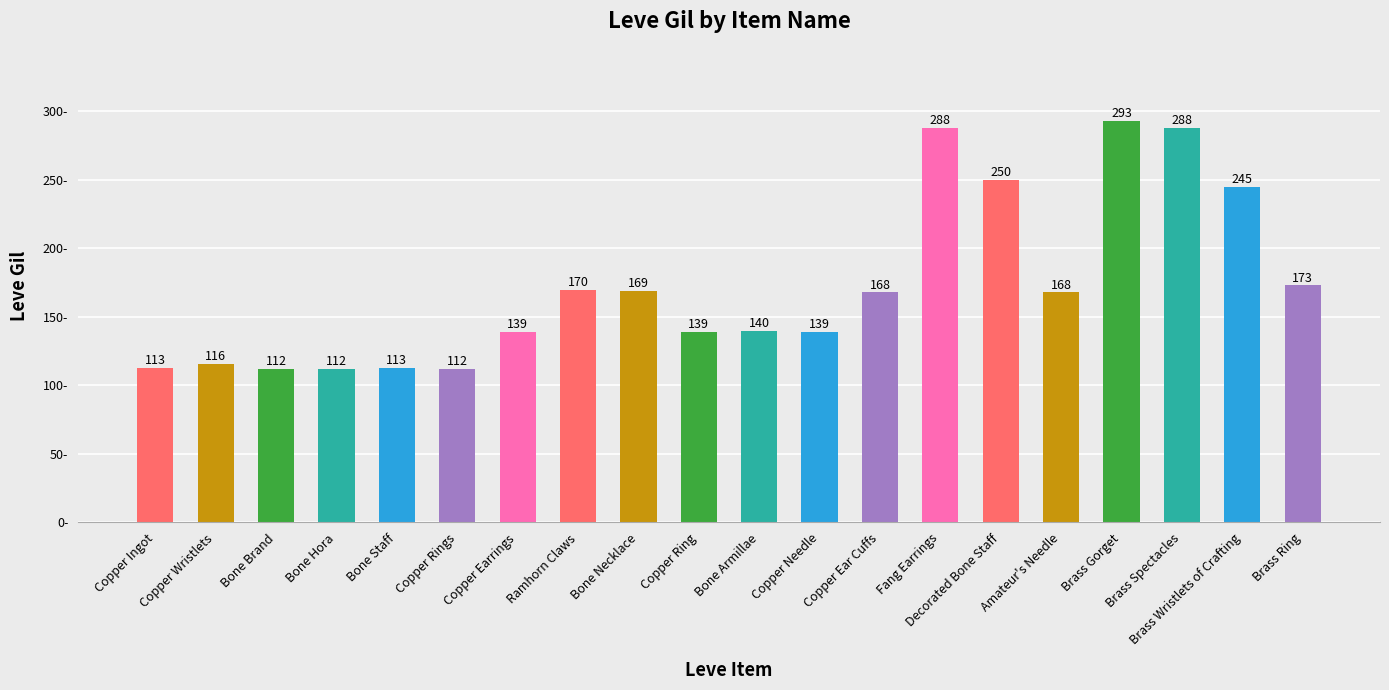

What is the greatest value displayed?

293